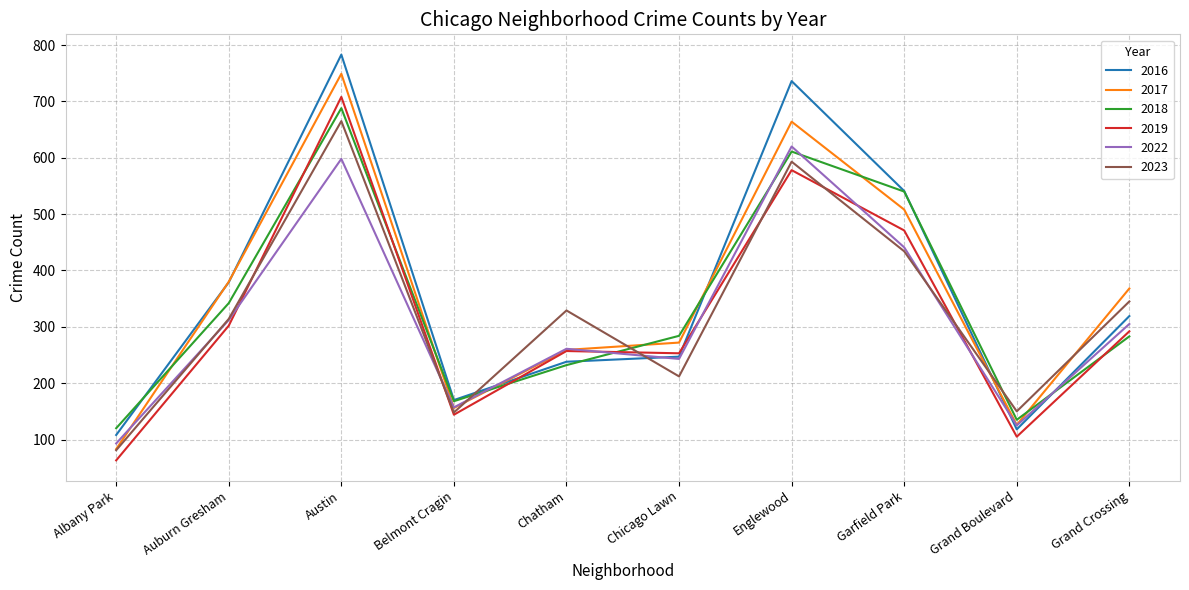

Is it true that 2017 equals 512 at Auburn Gresham?

False